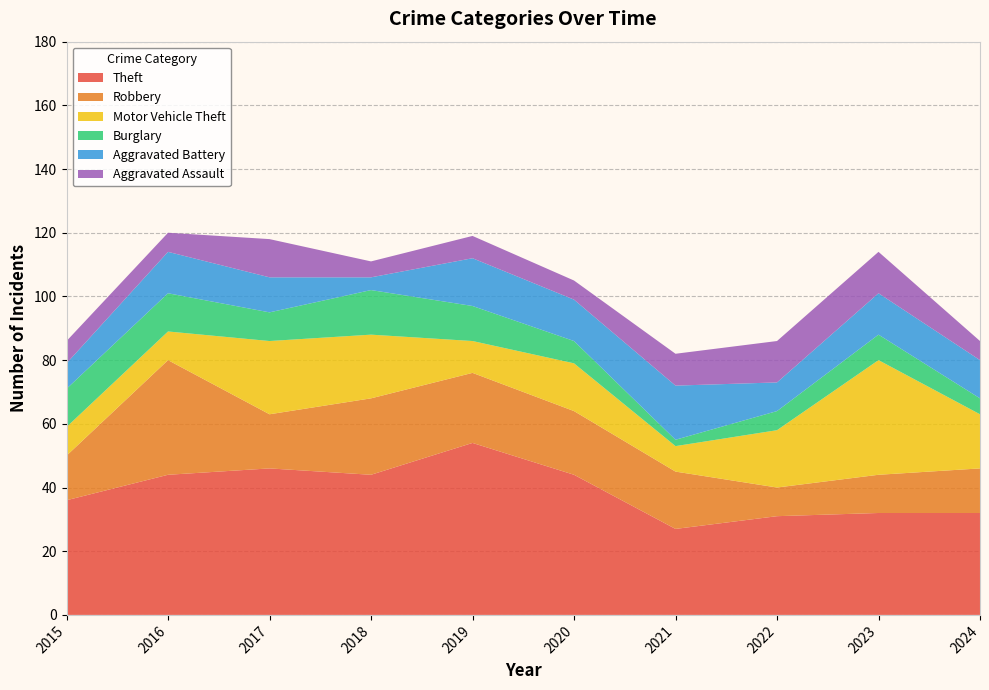

Reading left to right, list all the values displayed in this chart.

Theft: 2015=36	2016=44	2017=46	2018=44	2019=54	2020=44	2021=27	2022=31	2023=32	2024=32
Robbery: 2015=14	2016=36	2017=17	2018=24	2019=22	2020=20	2021=18	2022=9	2023=12	2024=14
Motor Vehicle Theft: 2015=9	2016=9	2017=23	2018=20	2019=10	2020=15	2021=8	2022=18	2023=36	2024=17
Burglary: 2015=12	2016=12	2017=9	2018=14	2019=11	2020=7	2021=2	2022=6	2023=8	2024=5
Aggravated Battery: 2015=8	2016=13	2017=11	2018=4	2019=15	2020=13	2021=17	2022=9	2023=13	2024=12
Aggravated Assault: 2015=7	2016=6	2017=12	2018=5	2019=7	2020=6	2021=10	2022=13	2023=13	2024=6